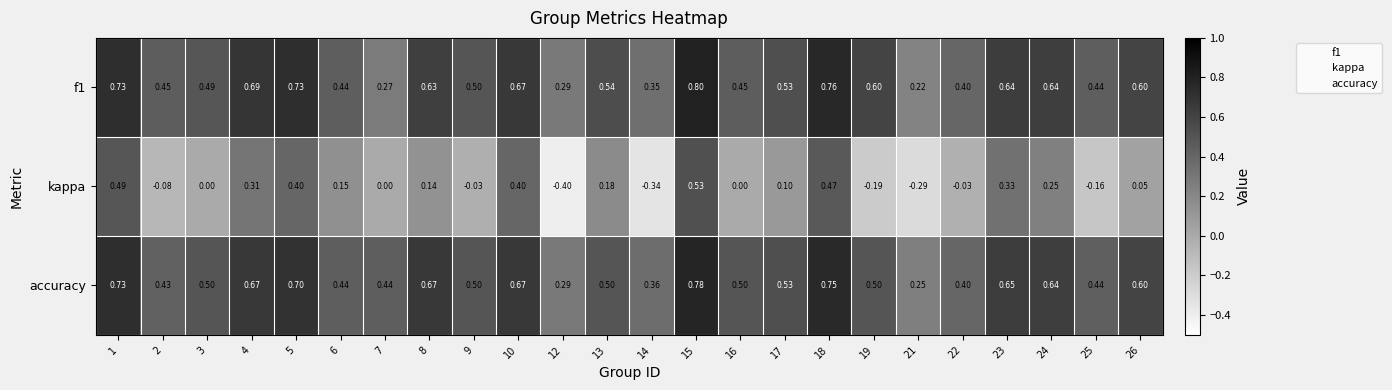

What is the total value across all series at 9?

1.0